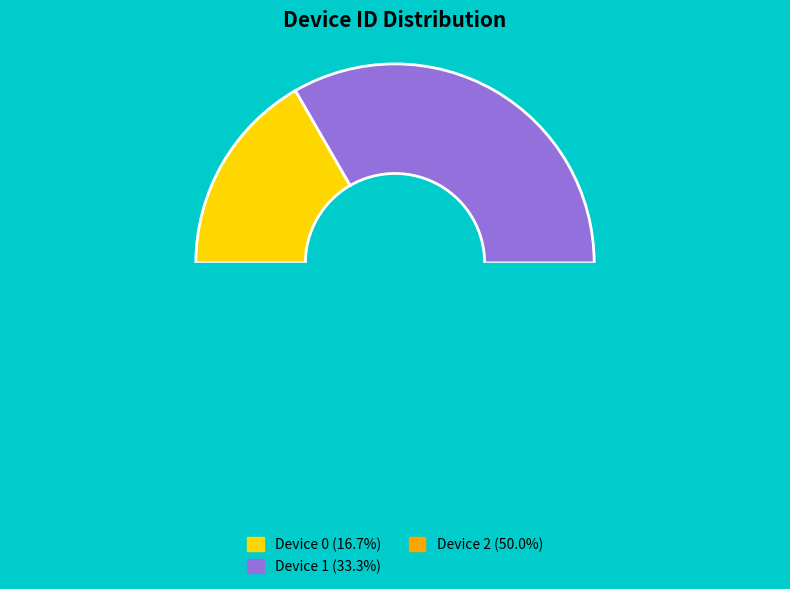

Is Device 1 the majority of the pie?

No